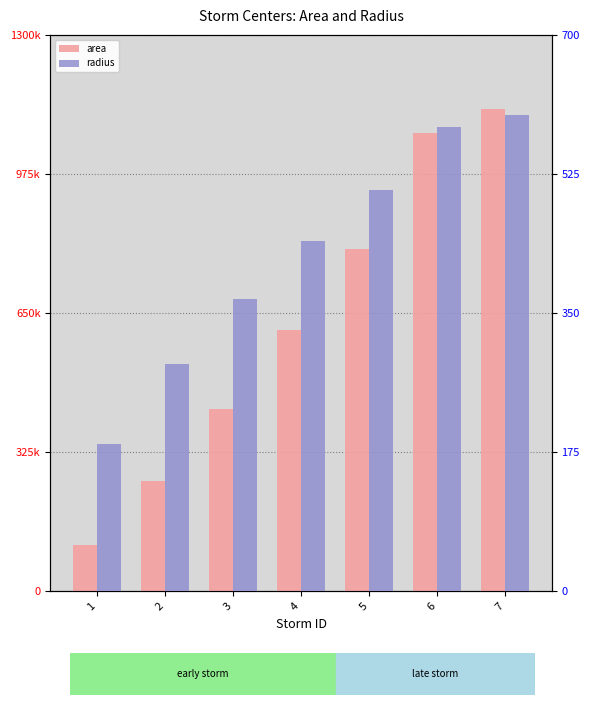

The radius series shows 189.2 at 6. True or false?

False